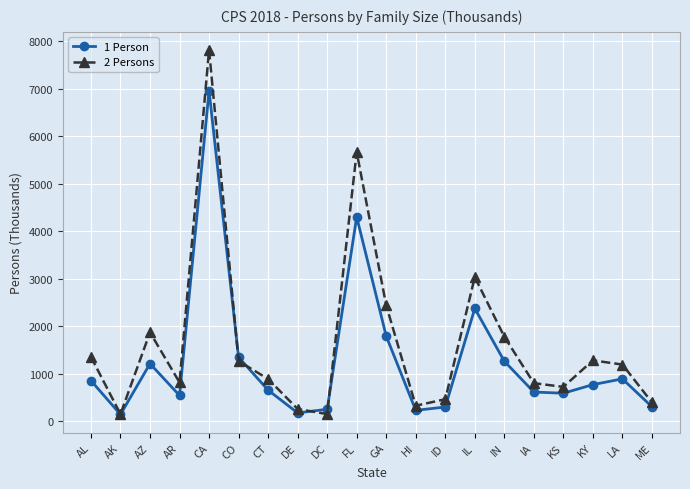

Does the chart display data point markers on the line(s)?

Yes